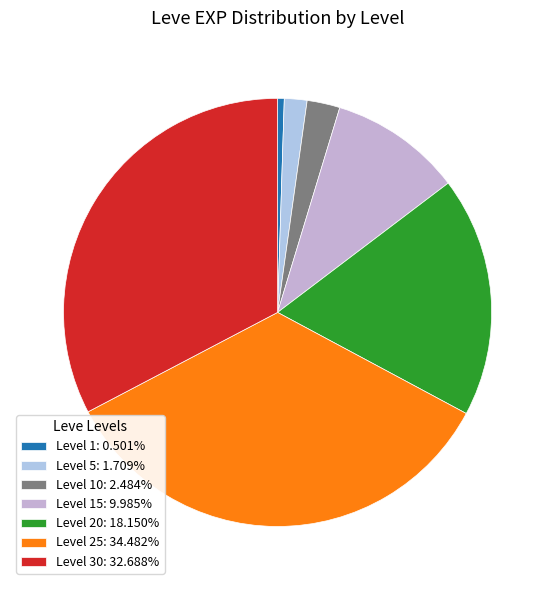

Count the number of slices in the pie.

7